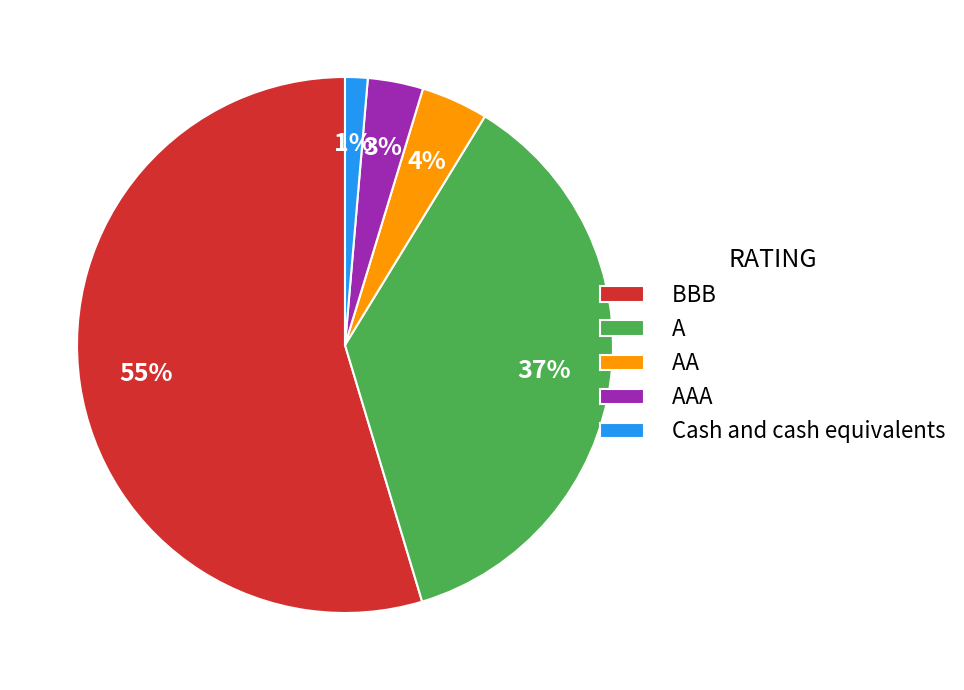

What percentage is the AA slice, to the nearest percent?

4%